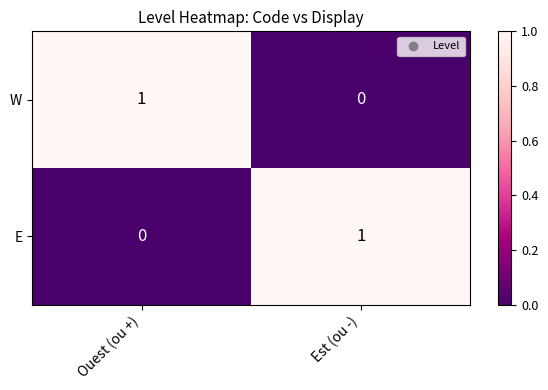

Rank the categories by E value from highest to lowest.

Est (ou -), Ouest (ou +)